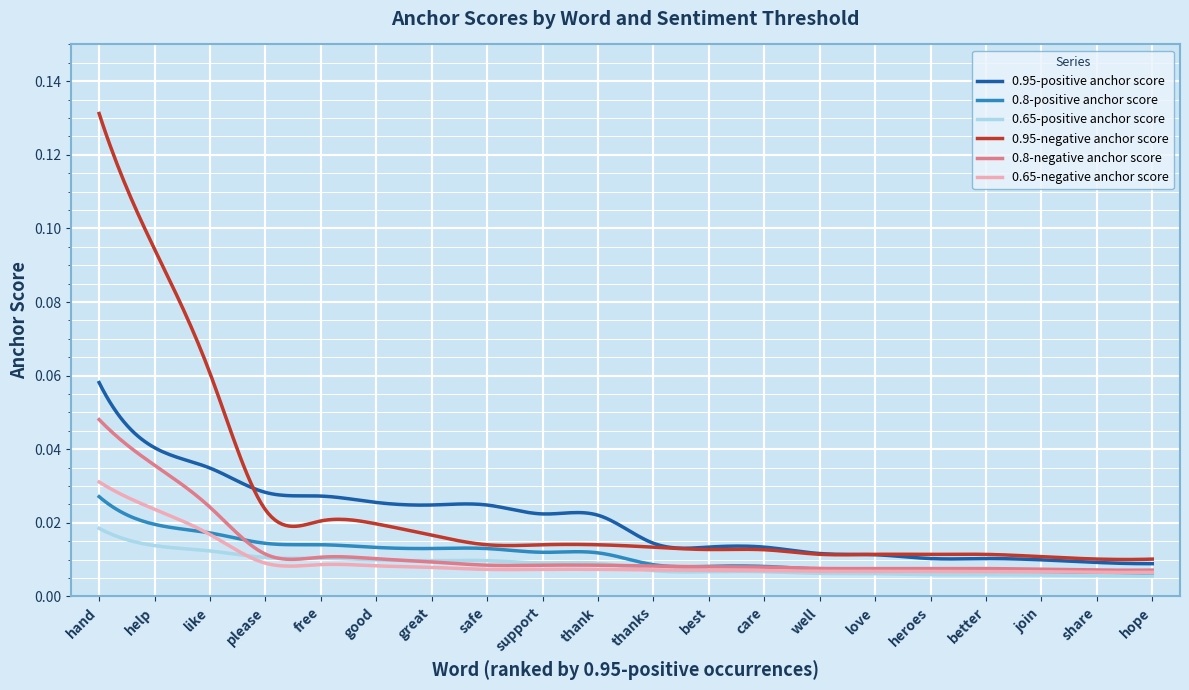

What are all the series names shown in the legend?

0.95-positive anchor score, 0.8-positive anchor score, 0.65-positive anchor score, 0.95-negative anchor score, 0.8-negative anchor score, 0.65-negative anchor score